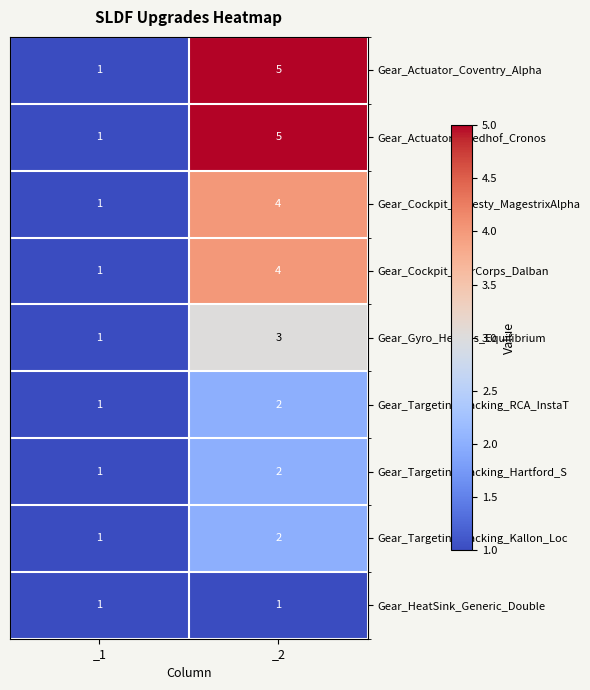

How many data points does each series have?

2